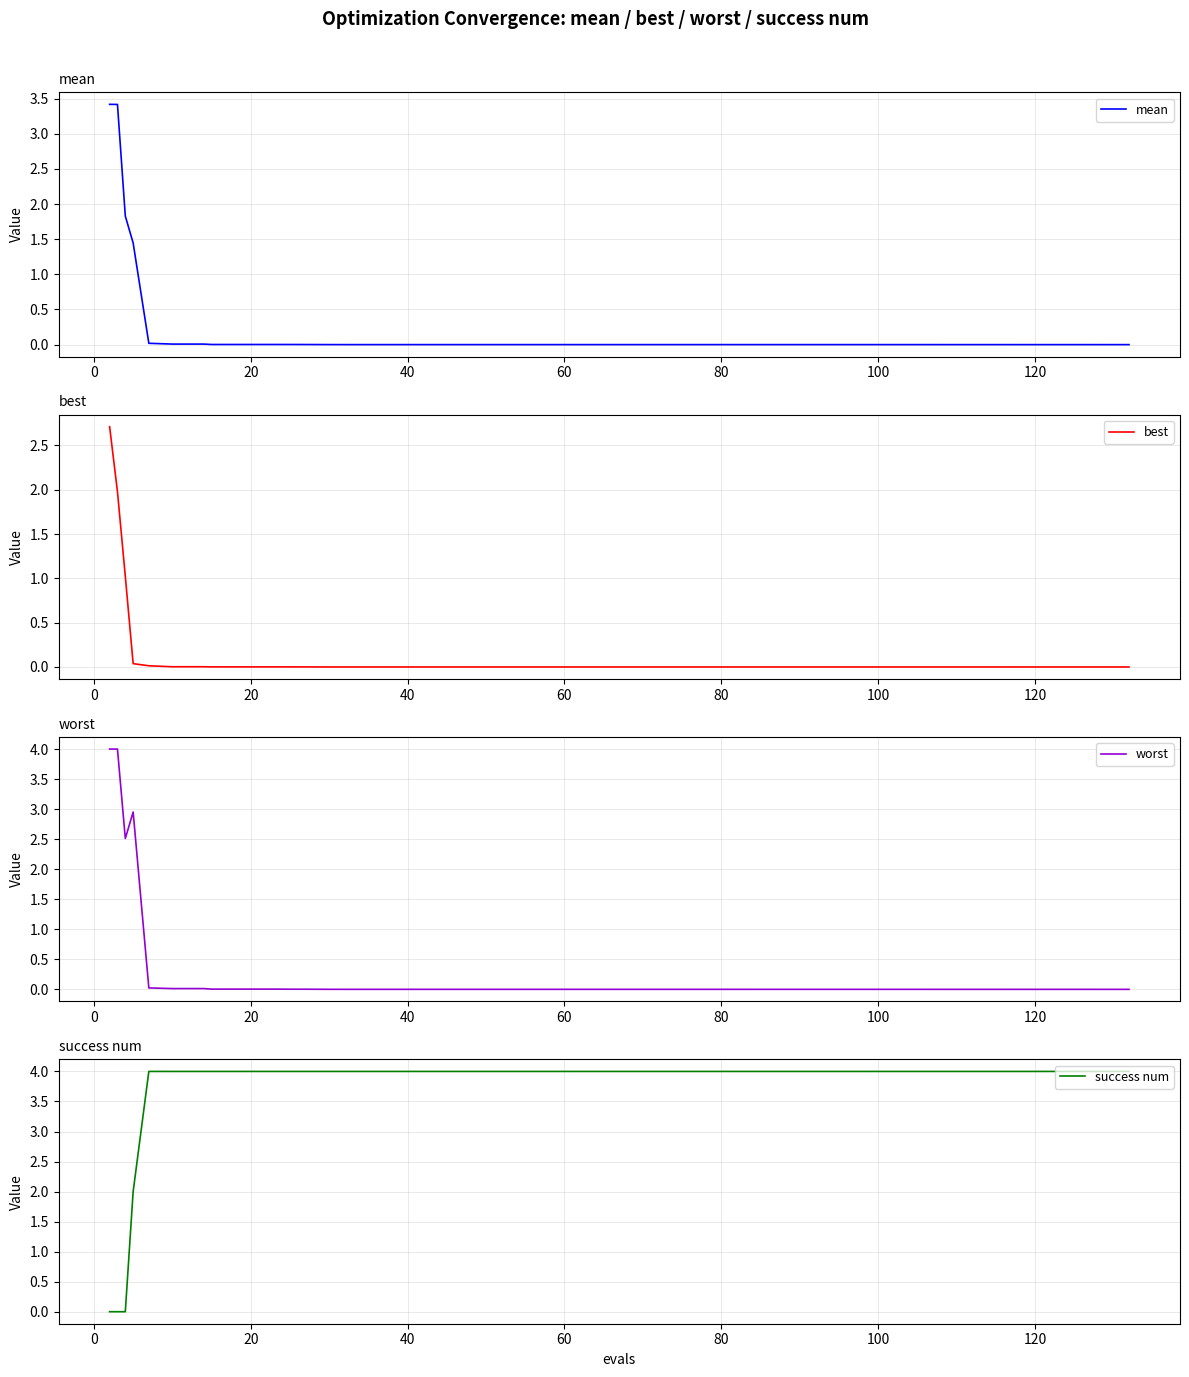

True or false: mean and best cross at least once.

False